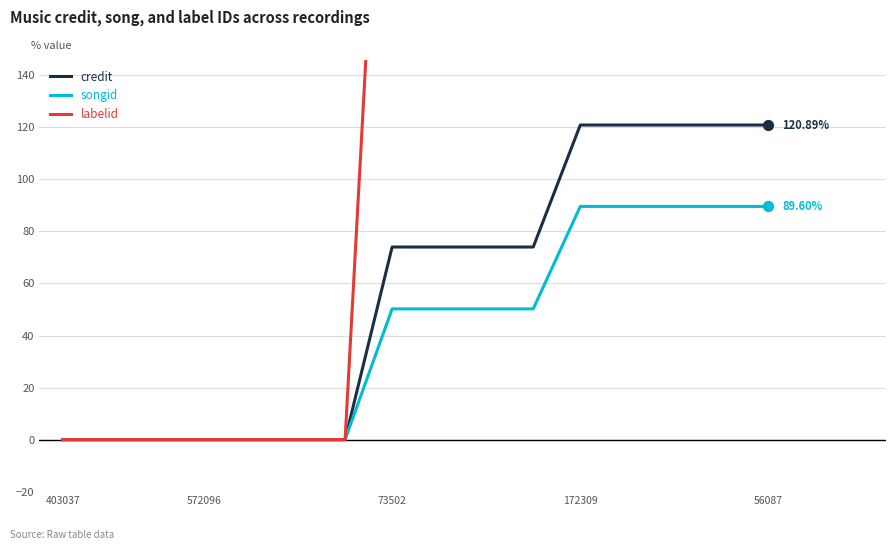

At how many categories does at least one series exceed 0?

9